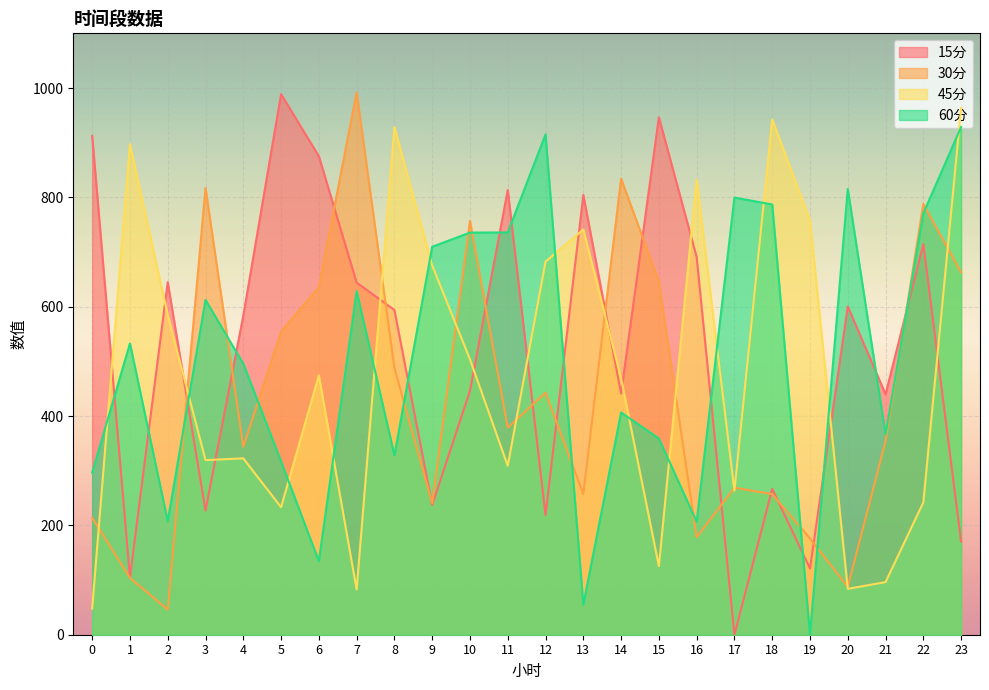

What is the difference between the maximum and second lowest values in the 45分 series?

880.8